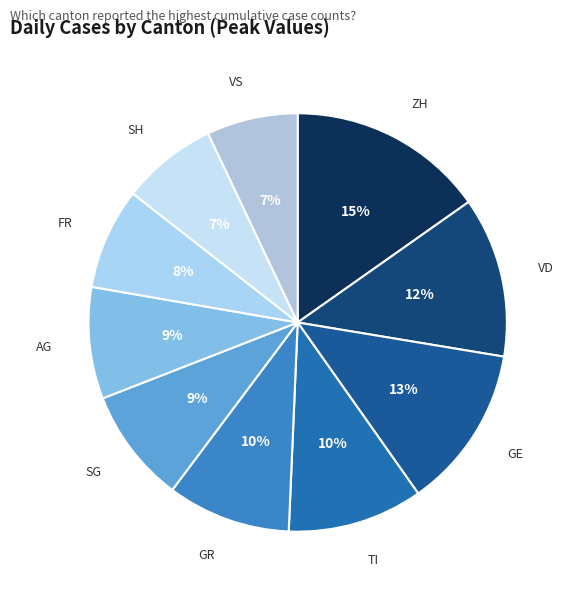

Is the sum of VD and GE greater than half?

No